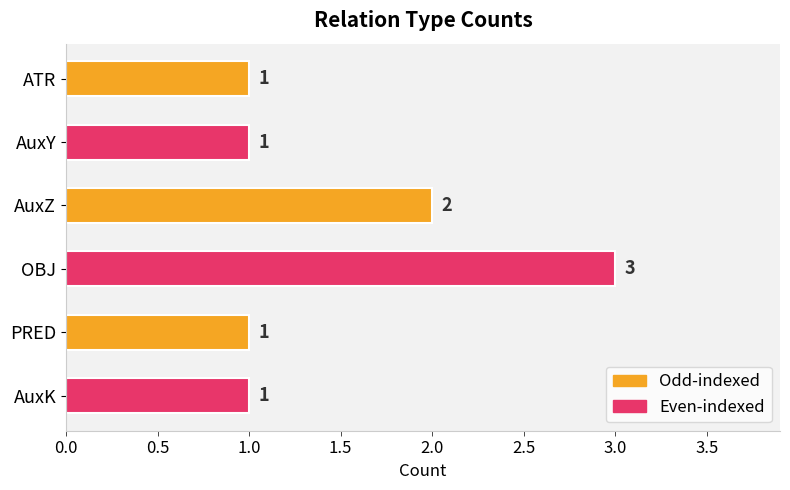

Count the values in the range 1 to 2.

5